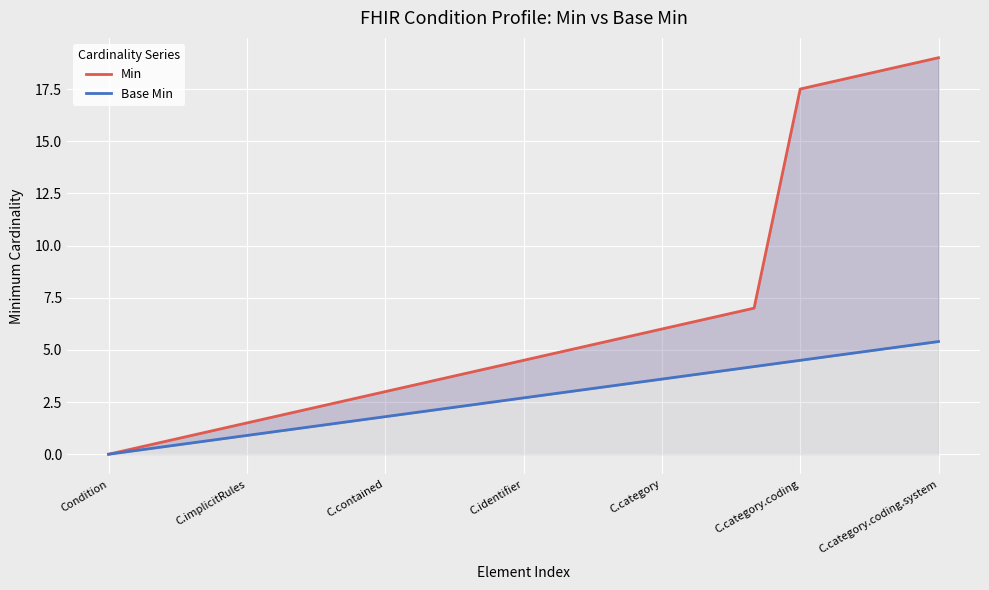

True or false: Base Min has more than 1 interior local peaks.

False